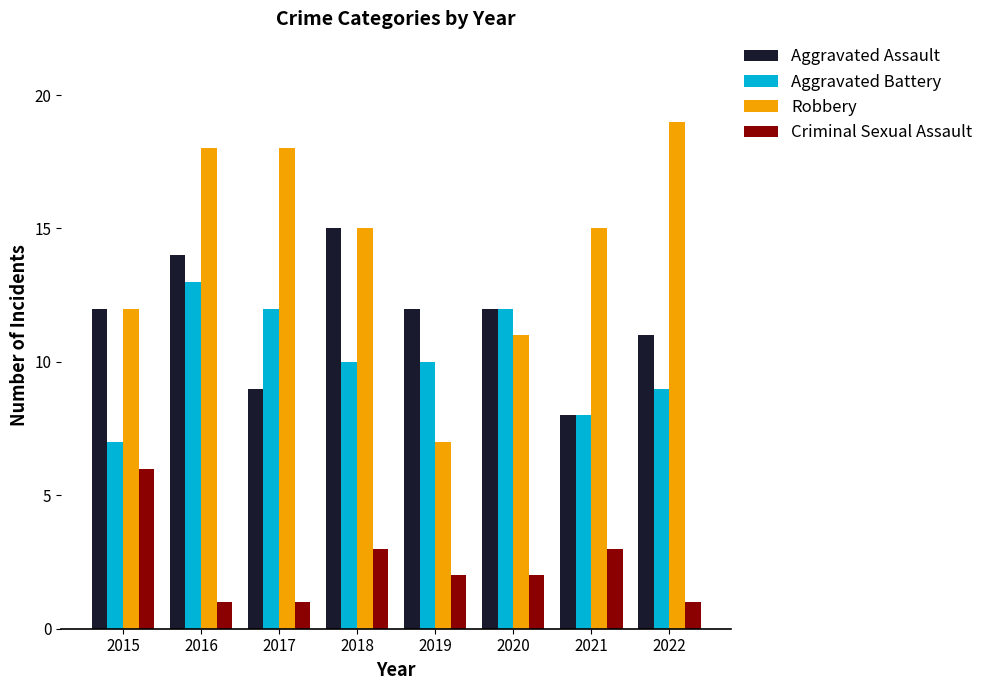

Are the bars grouped side by side (vs. stacked)?

Yes